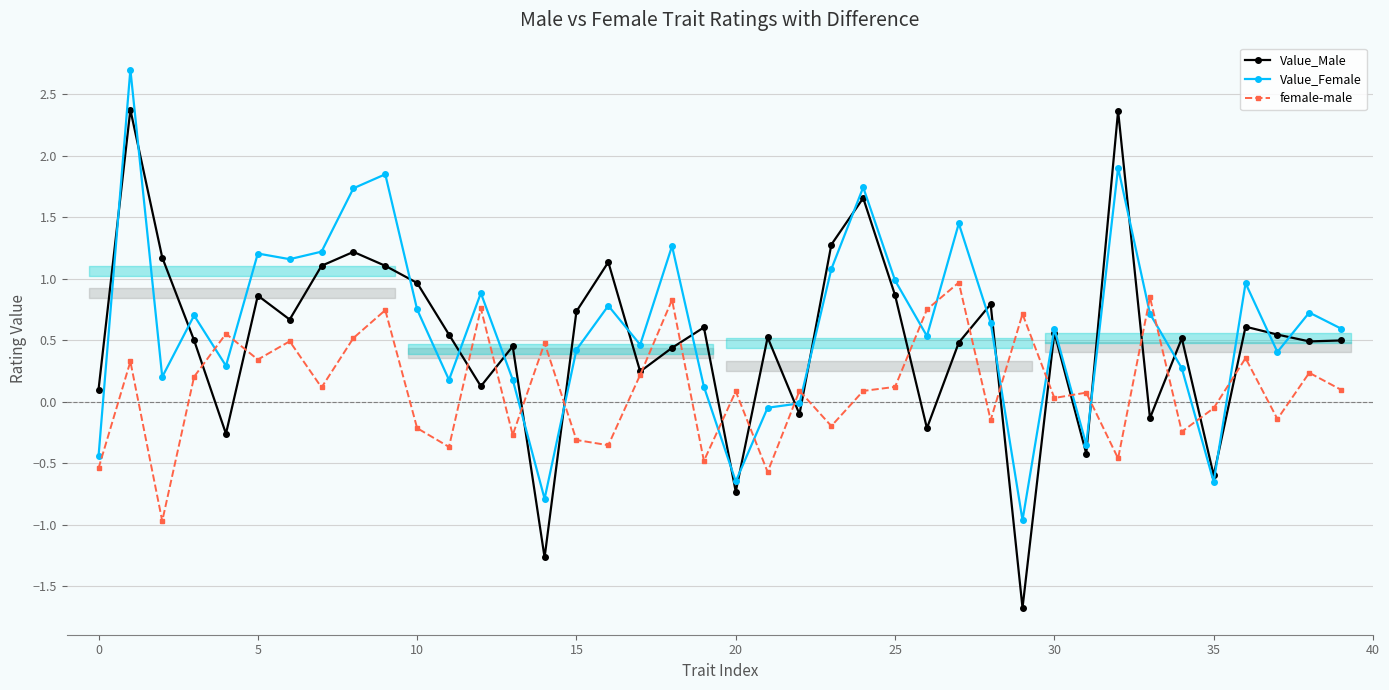

Which category has the lowest value across all series?

29